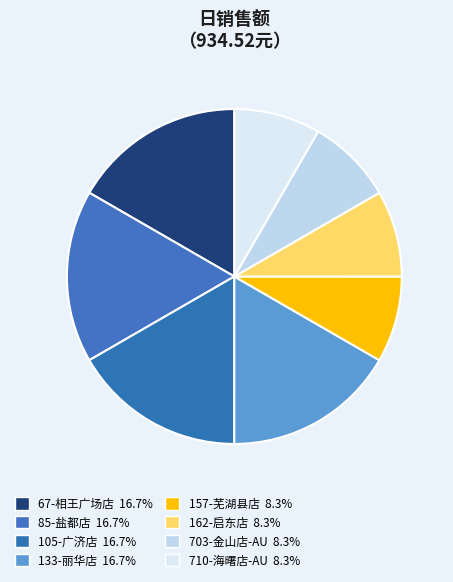

How many segments does this pie chart have?

8